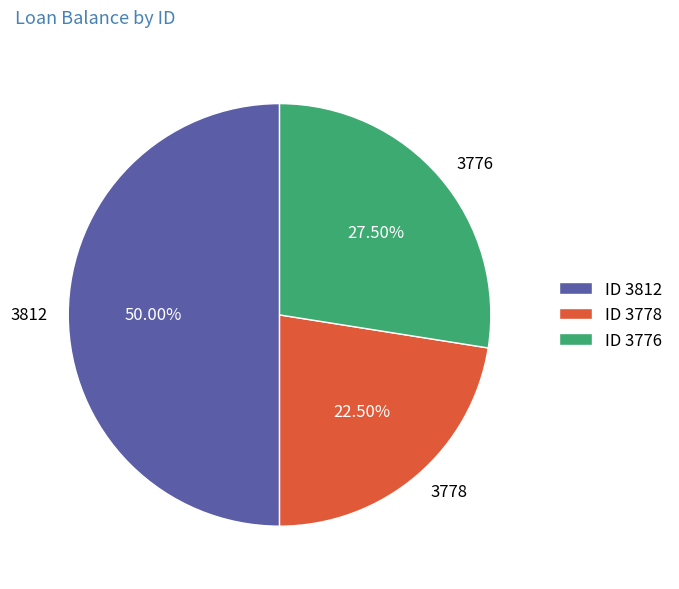

To the nearest percent, what is the combined percentage of 3776 and 3778?

50%